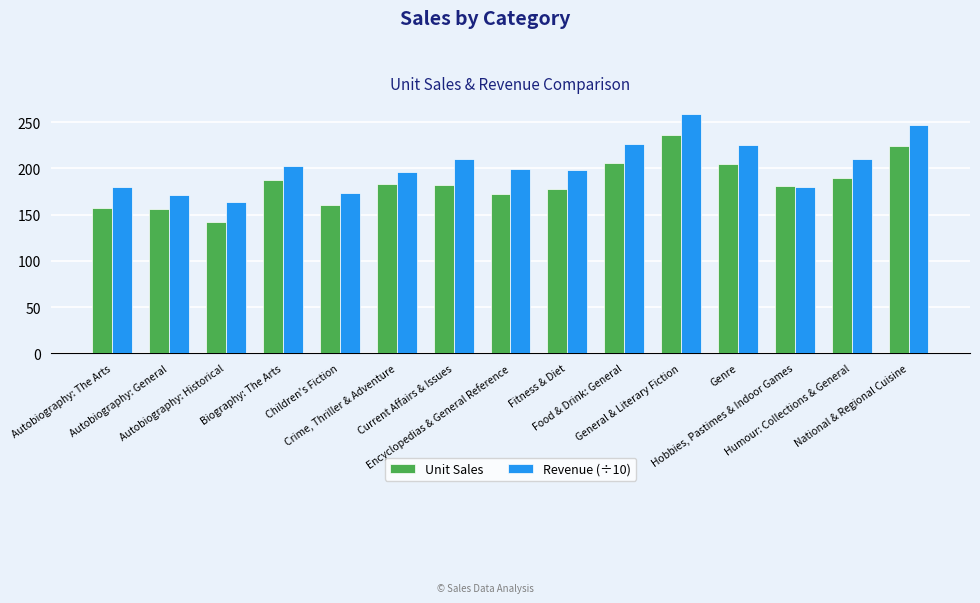

What position from the left is Crime, Thriller & Adventure?

6